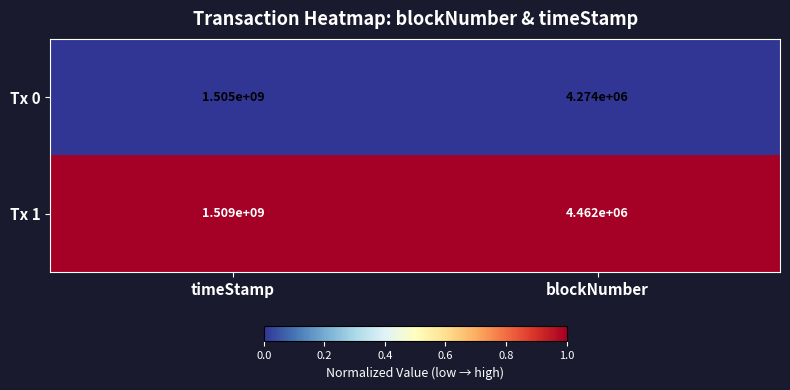

The value of Tx 1 at timeStamp is 2150298810. True or false?

False